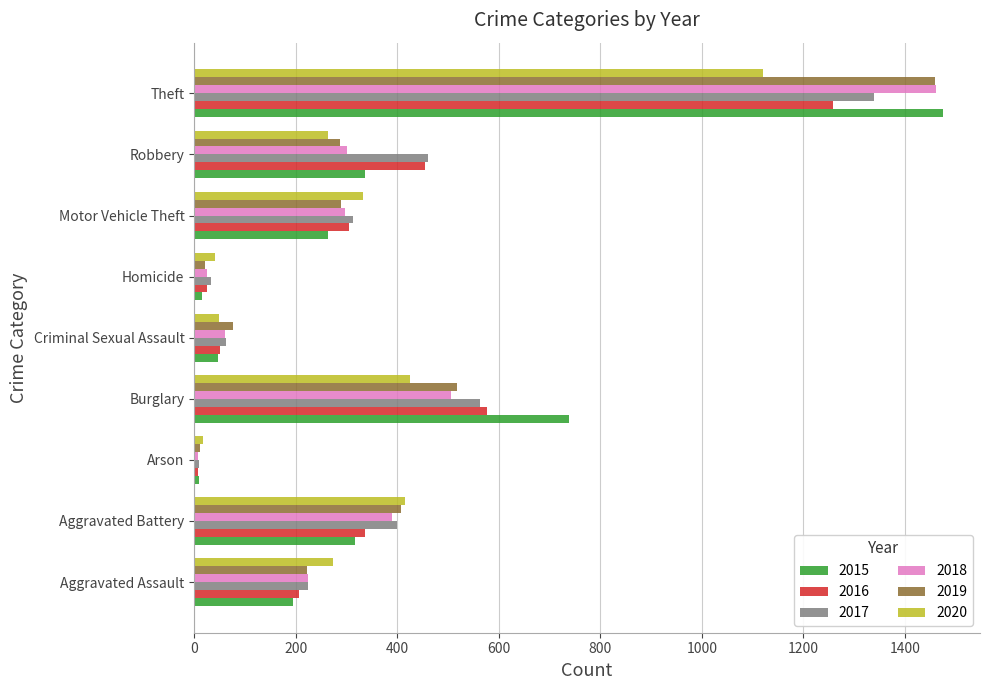

What is the difference between the 2020 values at Motor Vehicle Theft and Theft?

787